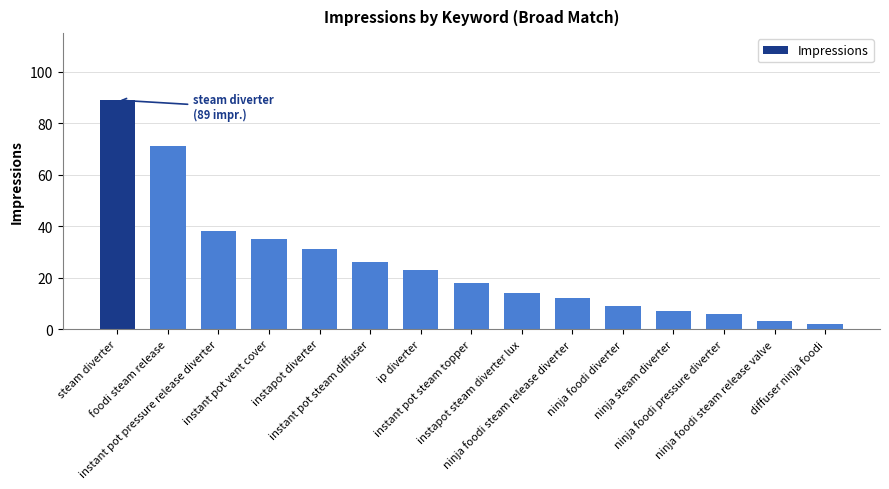

Rank the categories by value from highest to lowest.

steam diverter, foodi steam release, instant pot pressure release diverter, instant pot vent cover, instapot diverter, instant pot steam diffuser, ip diverter, instant pot steam topper, instapot steam diverter lux, ninja foodi steam release diverter, ninja foodi diverter, ninja steam diverter, ninja foodi pressure diverter, ninja foodi steam release valve, diffuser ninja foodi